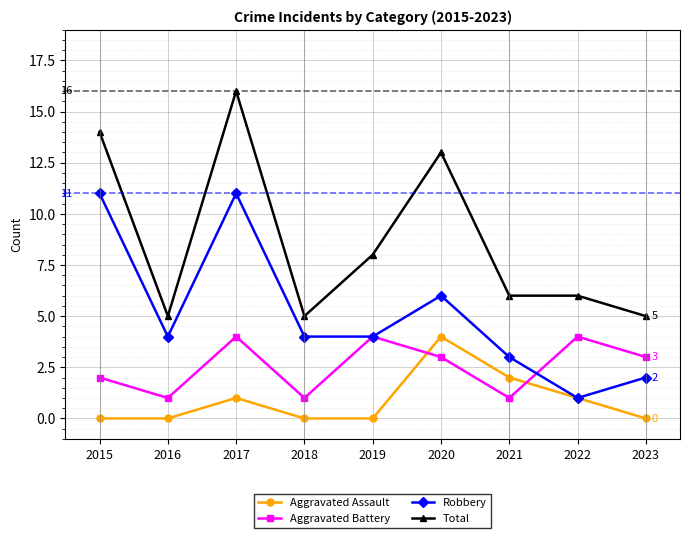

Which series has the widest spread of values?

Total